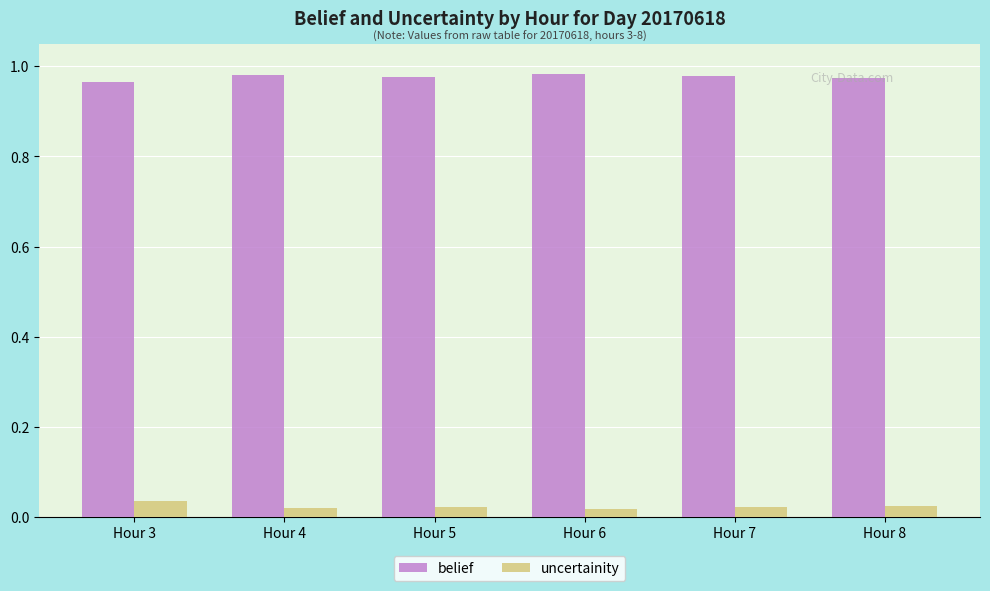

List the series in order of their overall mean, lowest first.

uncertainity, belief